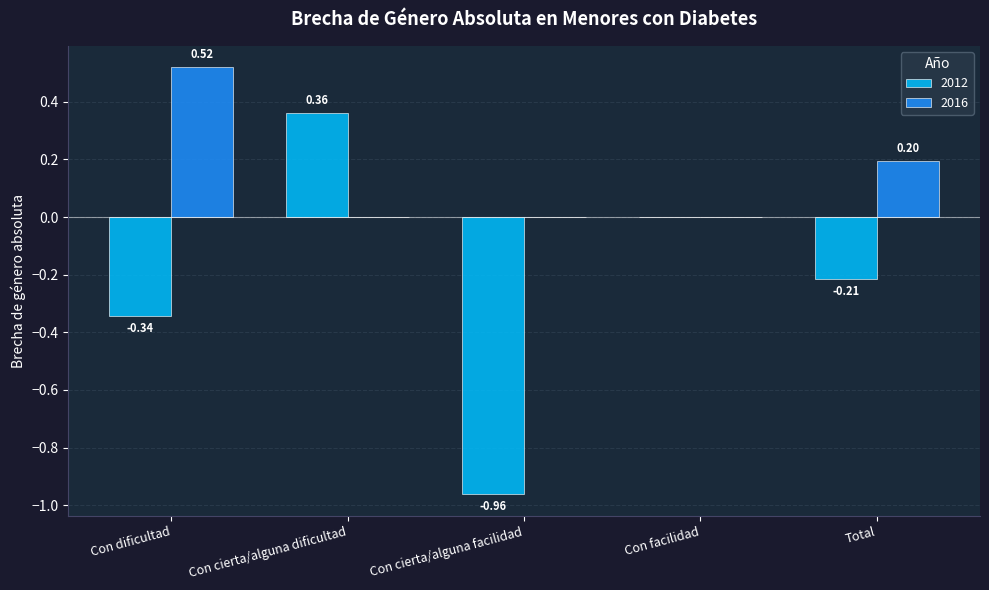

Between Con cierta/alguna facilidad and Total, which series saw the biggest shift?

2012